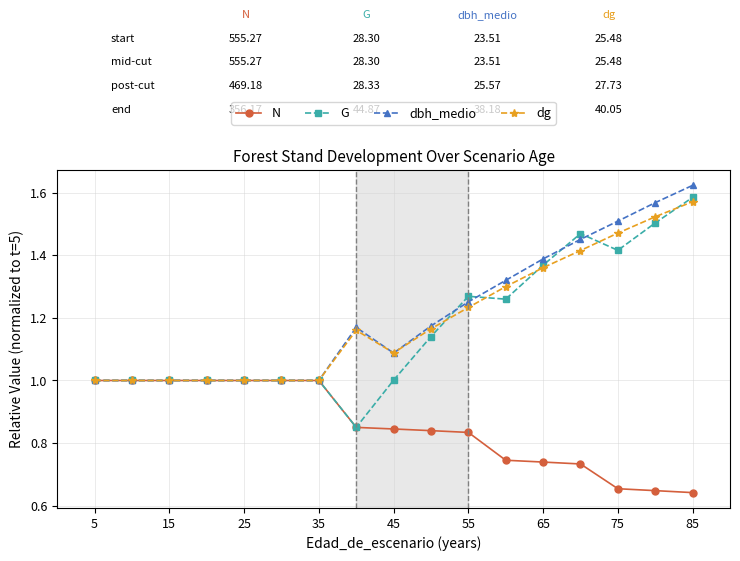

What are all the series names shown in the legend?

N, G, dbh_medio, dg